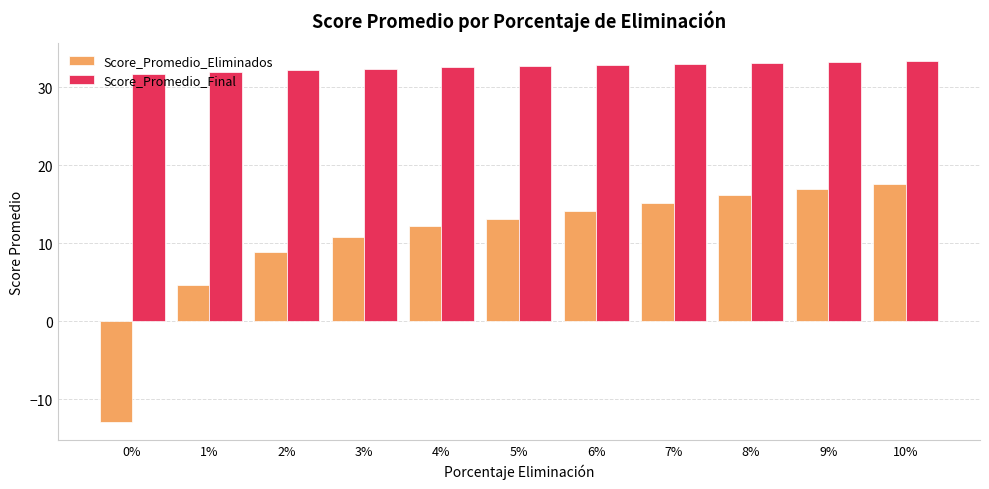

At which label is Score_Promedio_Eliminados closest to 2?

1%